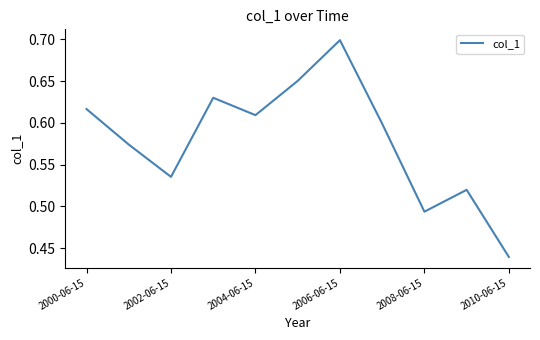

What is the difference between the maximum and minimum values?

0.3